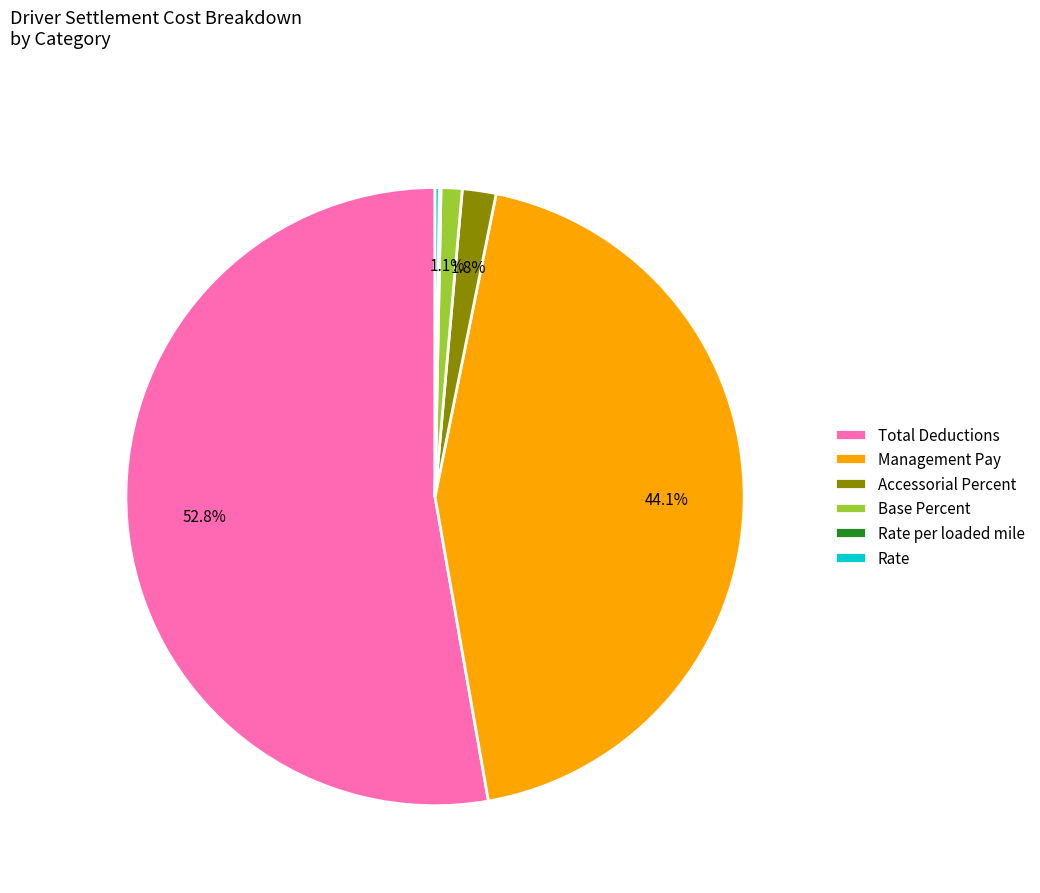

Does Total Deductions account for over 50% of the chart?

Yes